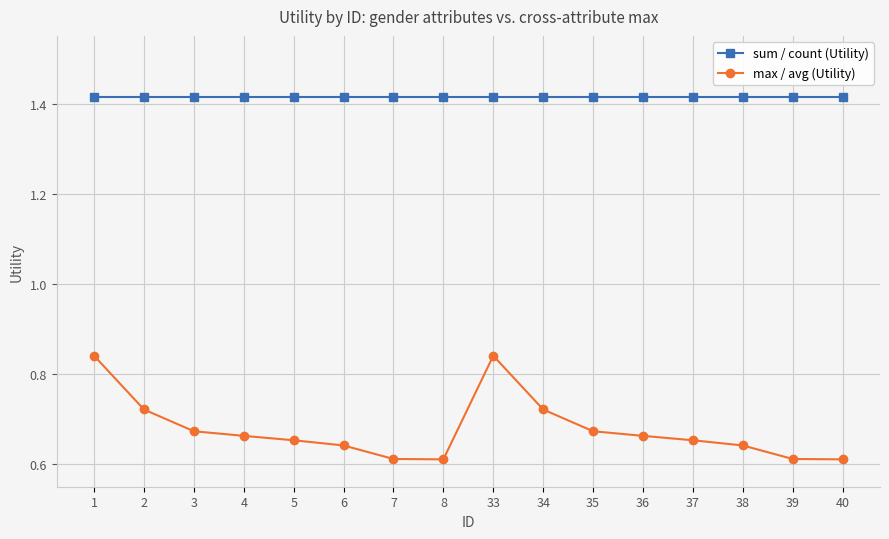

Between 7 and 38, which series saw the biggest shift?

max / avg (Utility)